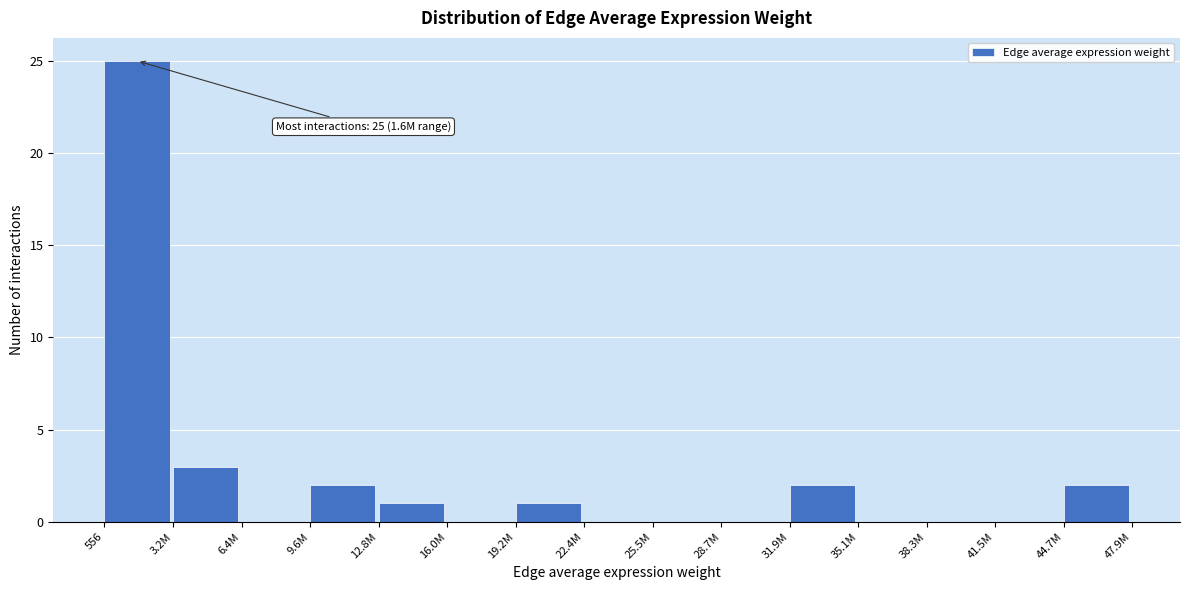

Reading right to left, transcribe all the data shown in this chart.

44.7M=2	41.5M=0	38.3M=0	35.1M=0	31.9M=2	28.7M=0	25.5M=0	22.4M=0	19.2M=1	16.0M=0	12.8M=1	9.6M=2	6.4M=0	3.2M=3	556=25